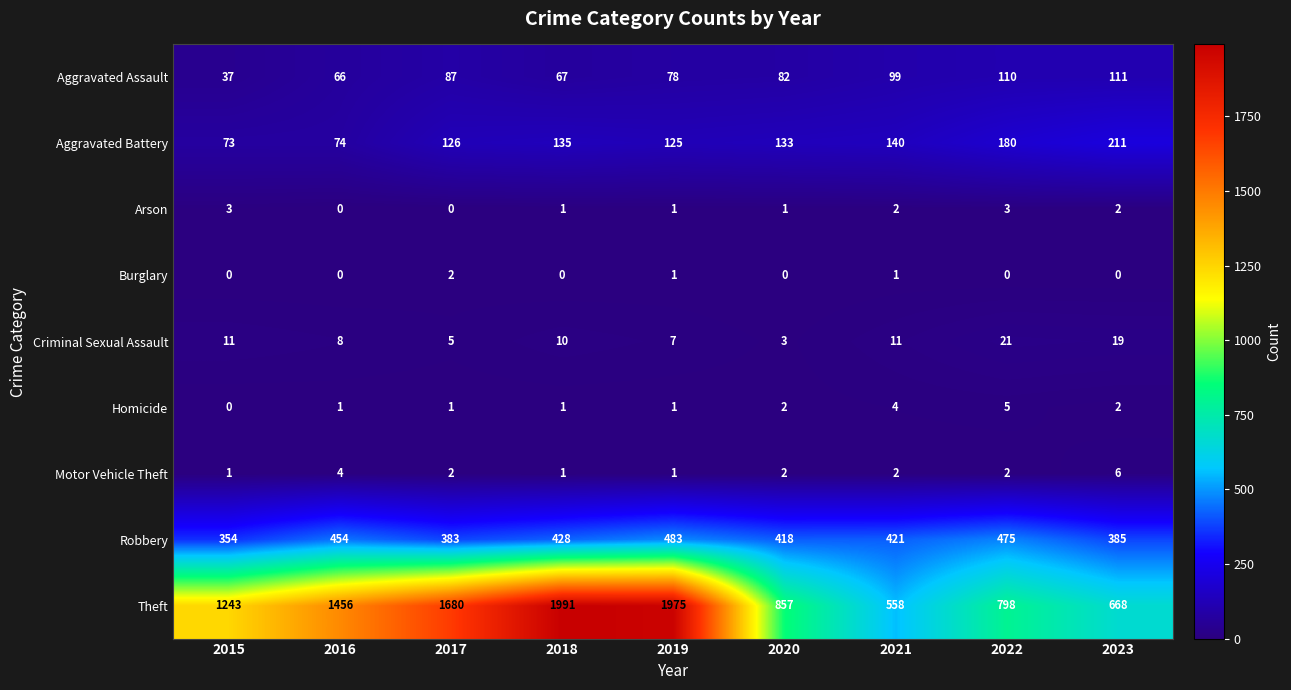

At how many categories does at least one series exceed 1669?

3